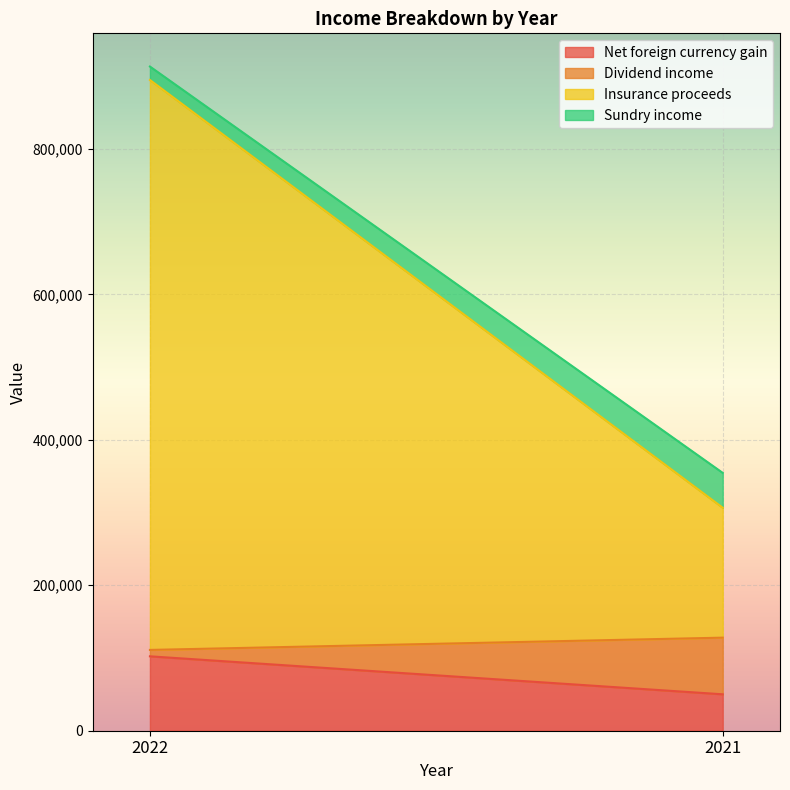

List the series in order of their peak value, lowest first.

Sundry income, Dividend income, Net foreign currency gain, Insurance proceeds